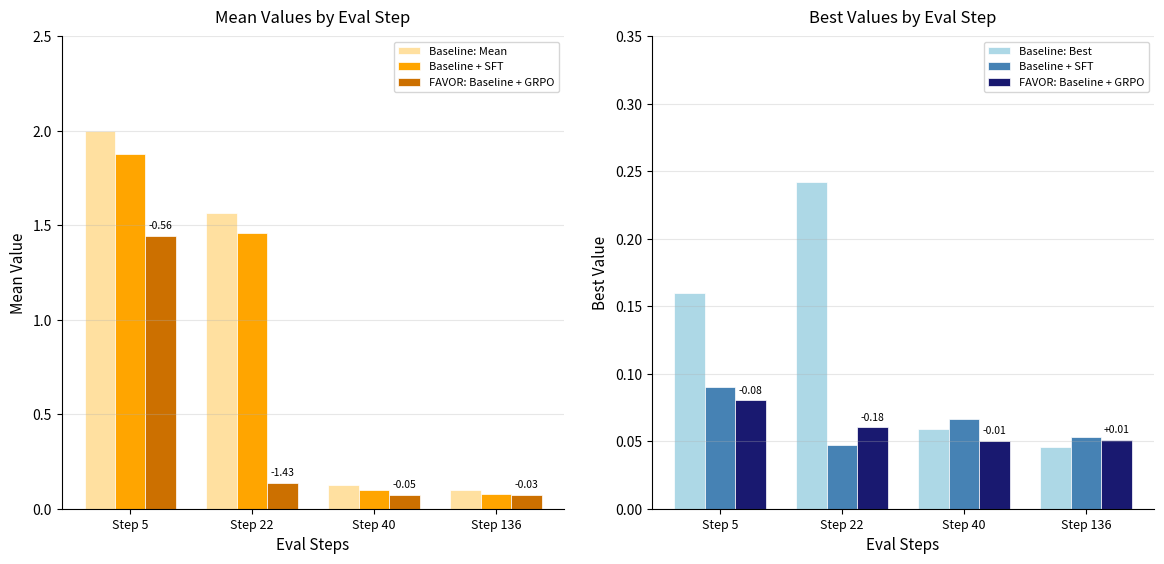

How many Baseline: Best values are between 0 and 1?

4